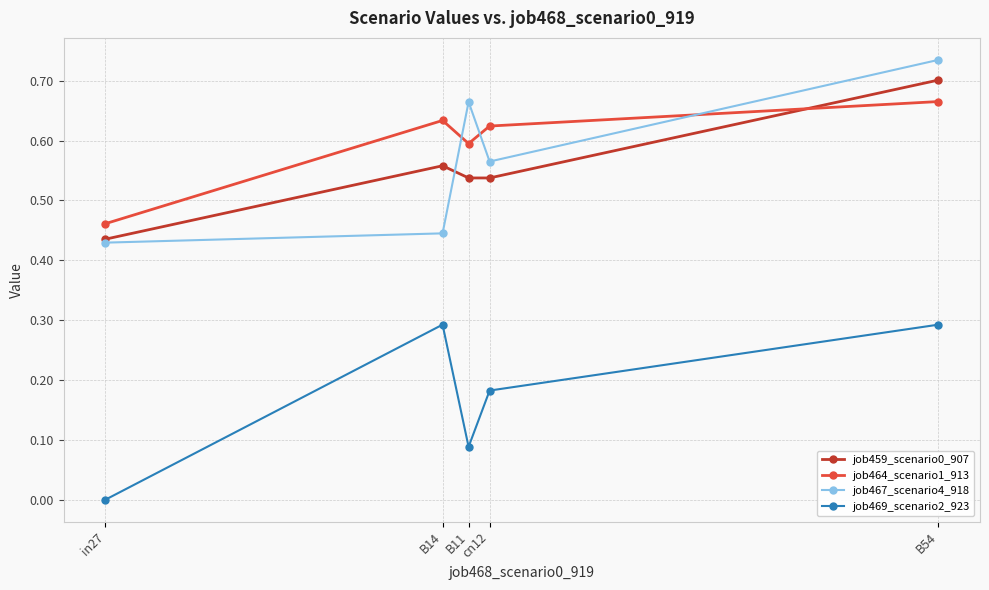

What is the label of the 5th point from the right?

in27